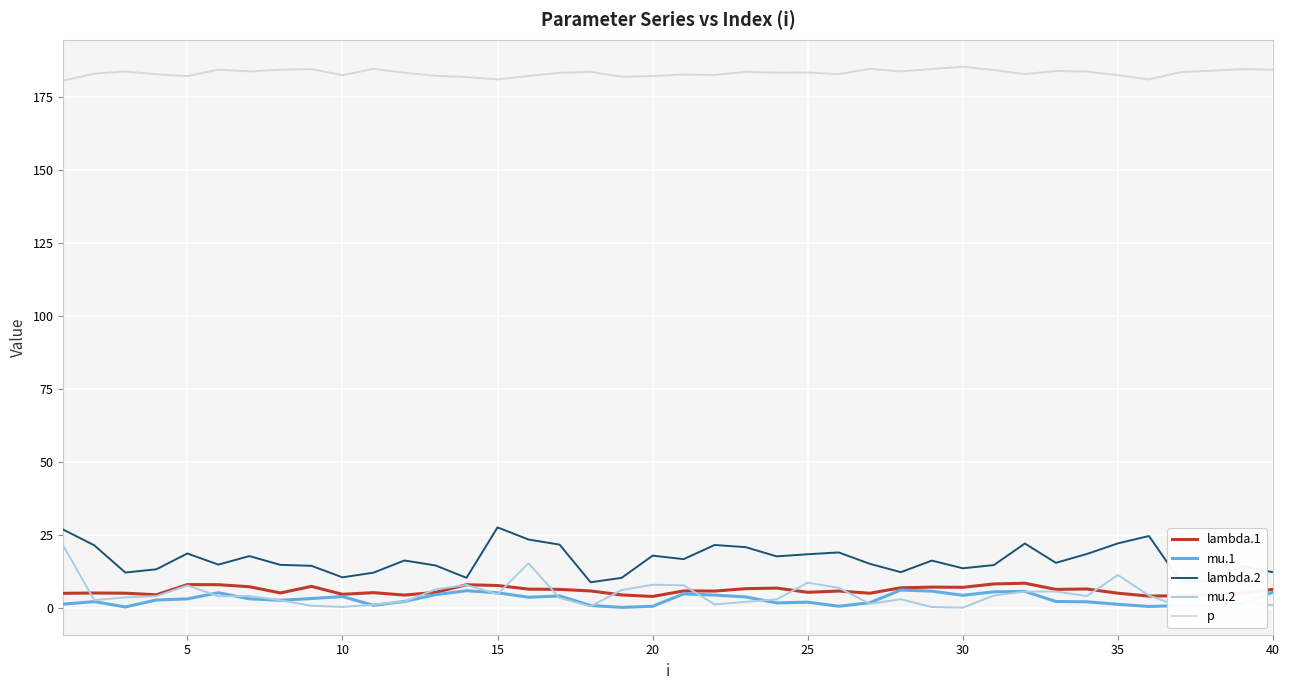

What is the maximum value for mu.1?

6.2